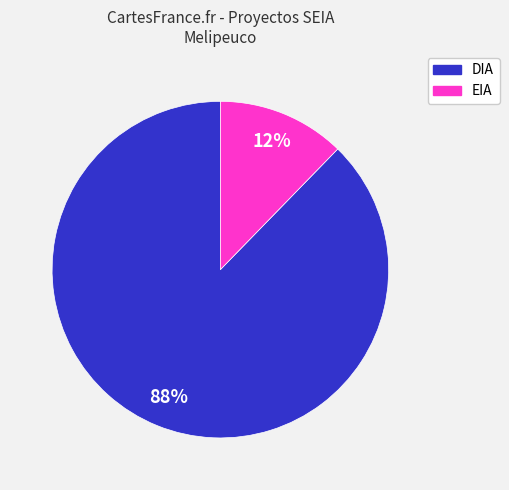

Rank the categories by value from lowest to highest.

EIA, DIA